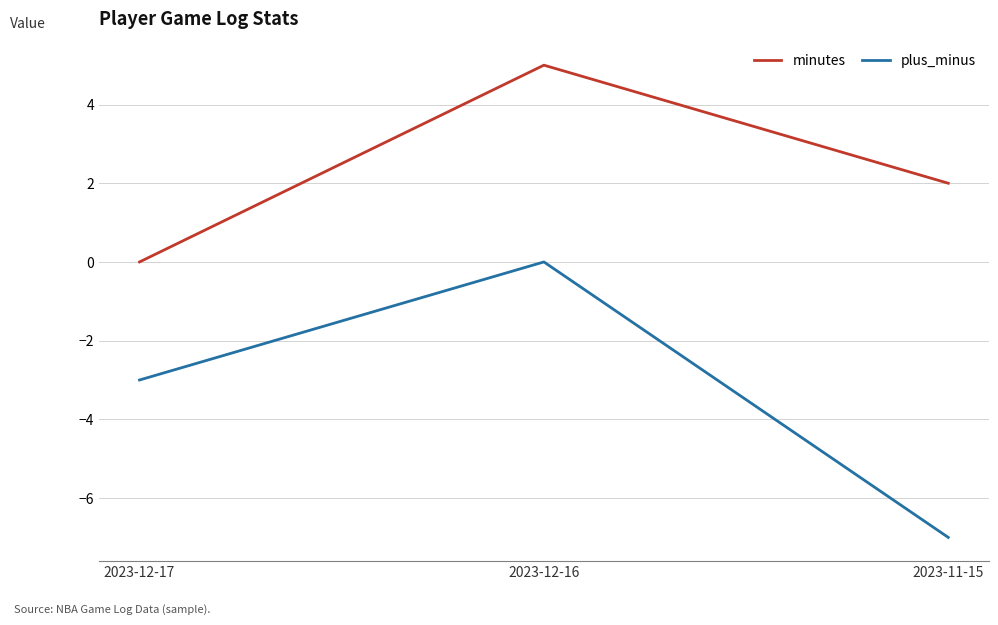

What position from the left is 2023-12-16?

2